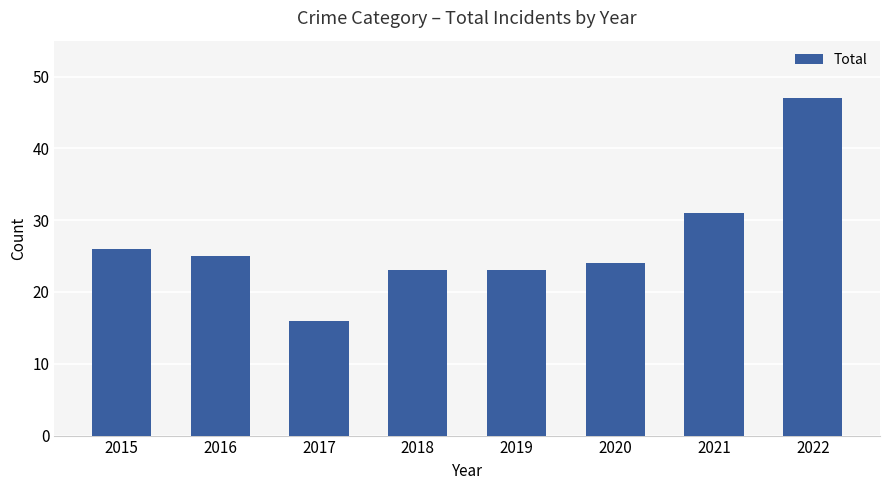

Where does the data first go above 25?

2015